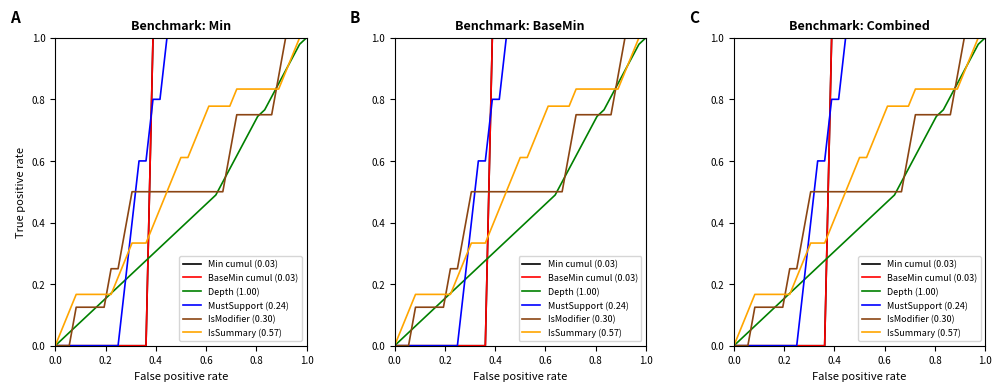

True or false: Depth (1.00) and BaseMin cumul (0.03) cross at least once.

True